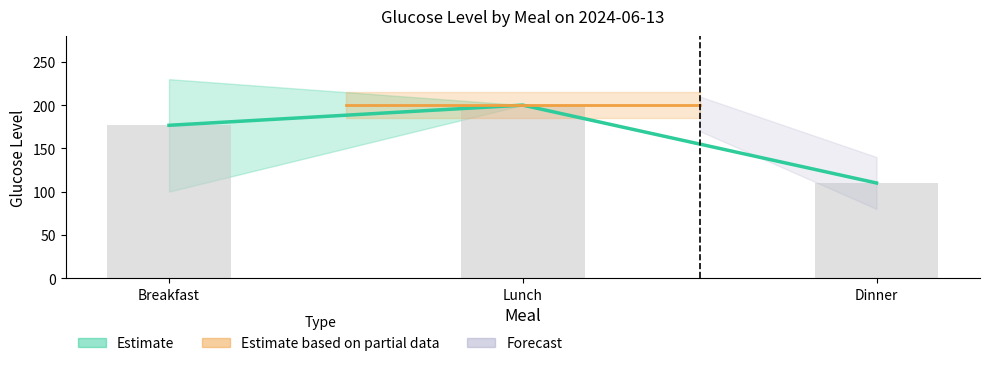

Rank the categories by value from highest to lowest.

Lunch, Breakfast, Dinner